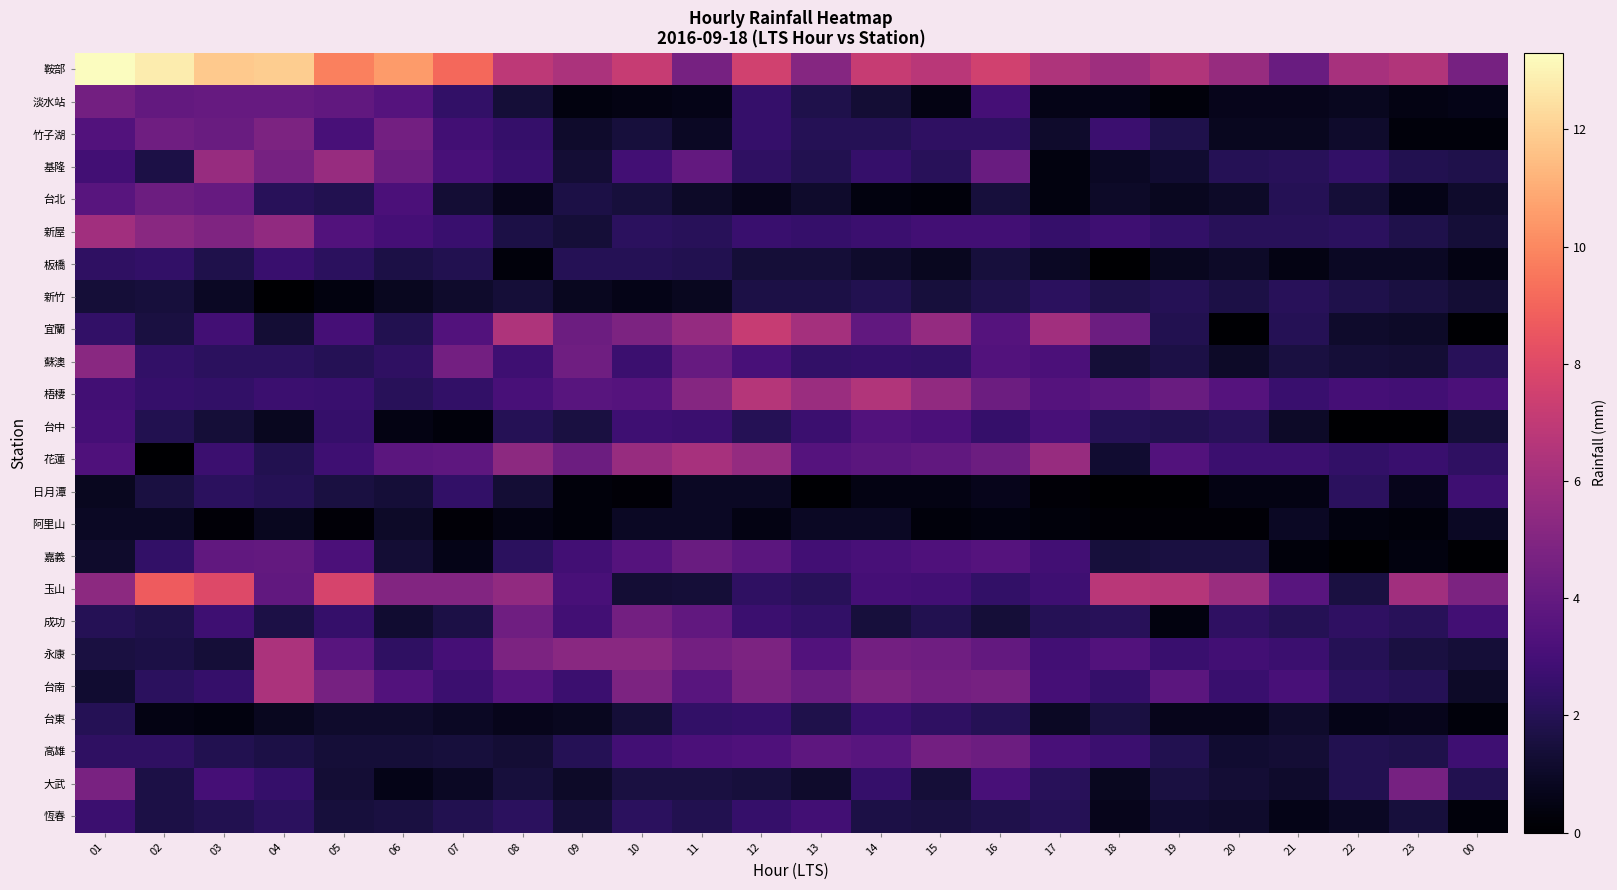

Rank the series at 01 from highest to lowest value.

鞍部, 新屋, 玉山, 蘇澳, 大武, 淡水站, 台北, 竹子湖, 花蓮, 台中, 基隆, 梧棲, 恆春, 宜蘭, 板橋, 高雄, 成功, 台東, 永康, 新竹, 台南, 嘉義, 阿里山, 日月潭